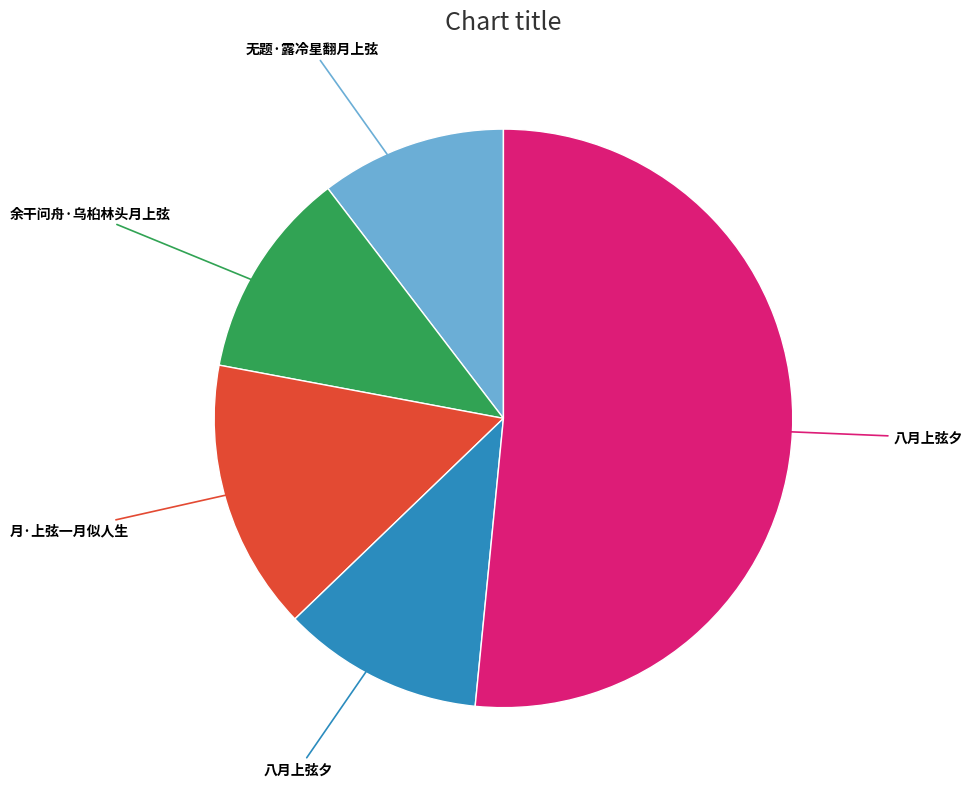

Is there any slice that represents more than half of the pie?

Yes